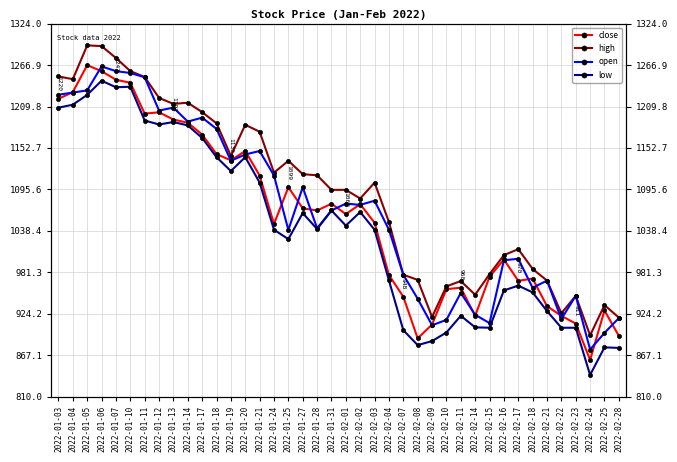

What is the greatest value displayed?

1294.0